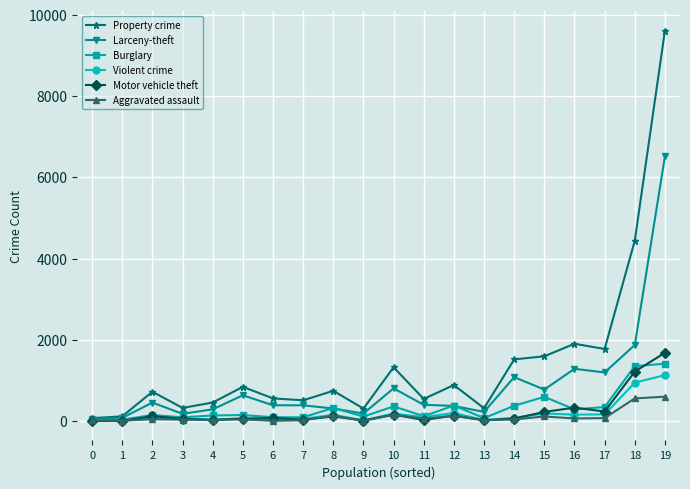

Is the value of Aggravated assault at 13 greater than the value of Violent crime at 17?

No